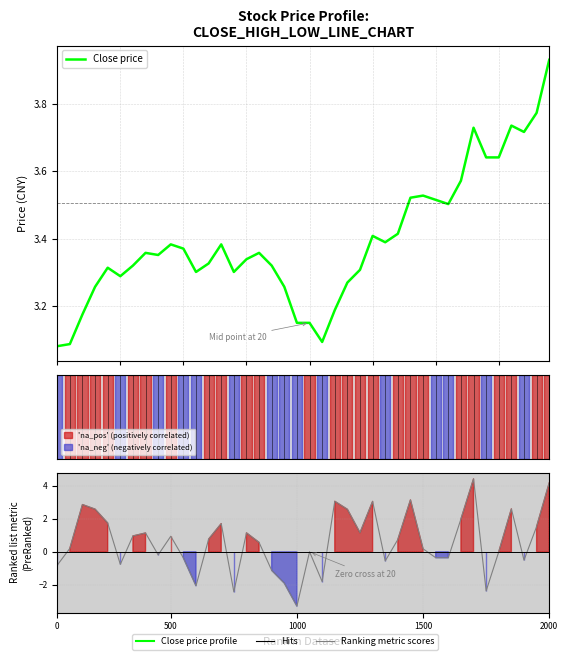

Which series has the largest total across all categories?

Close price